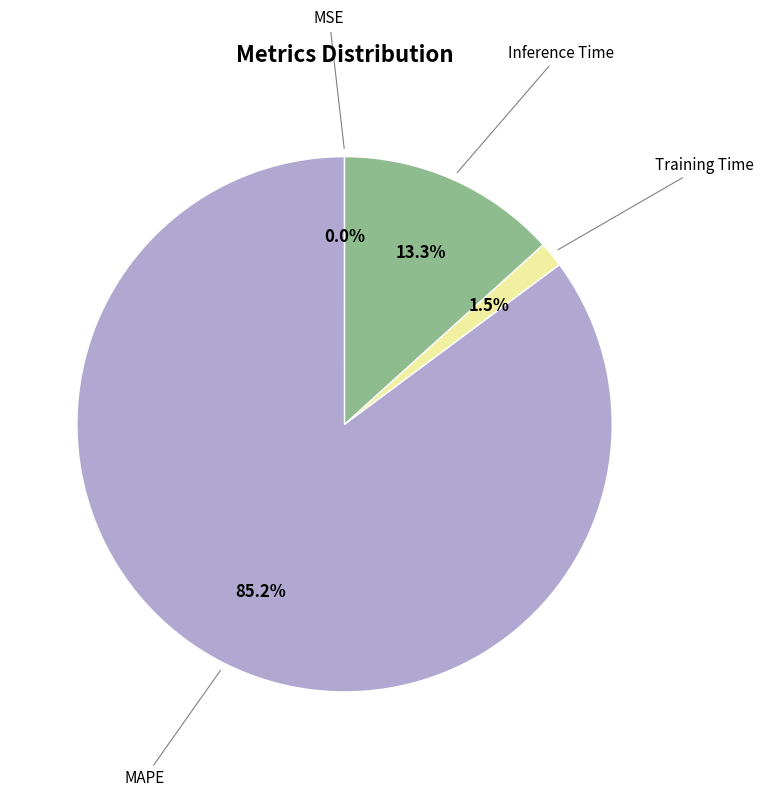

To the nearest percent, what is the average slice percentage?

25%